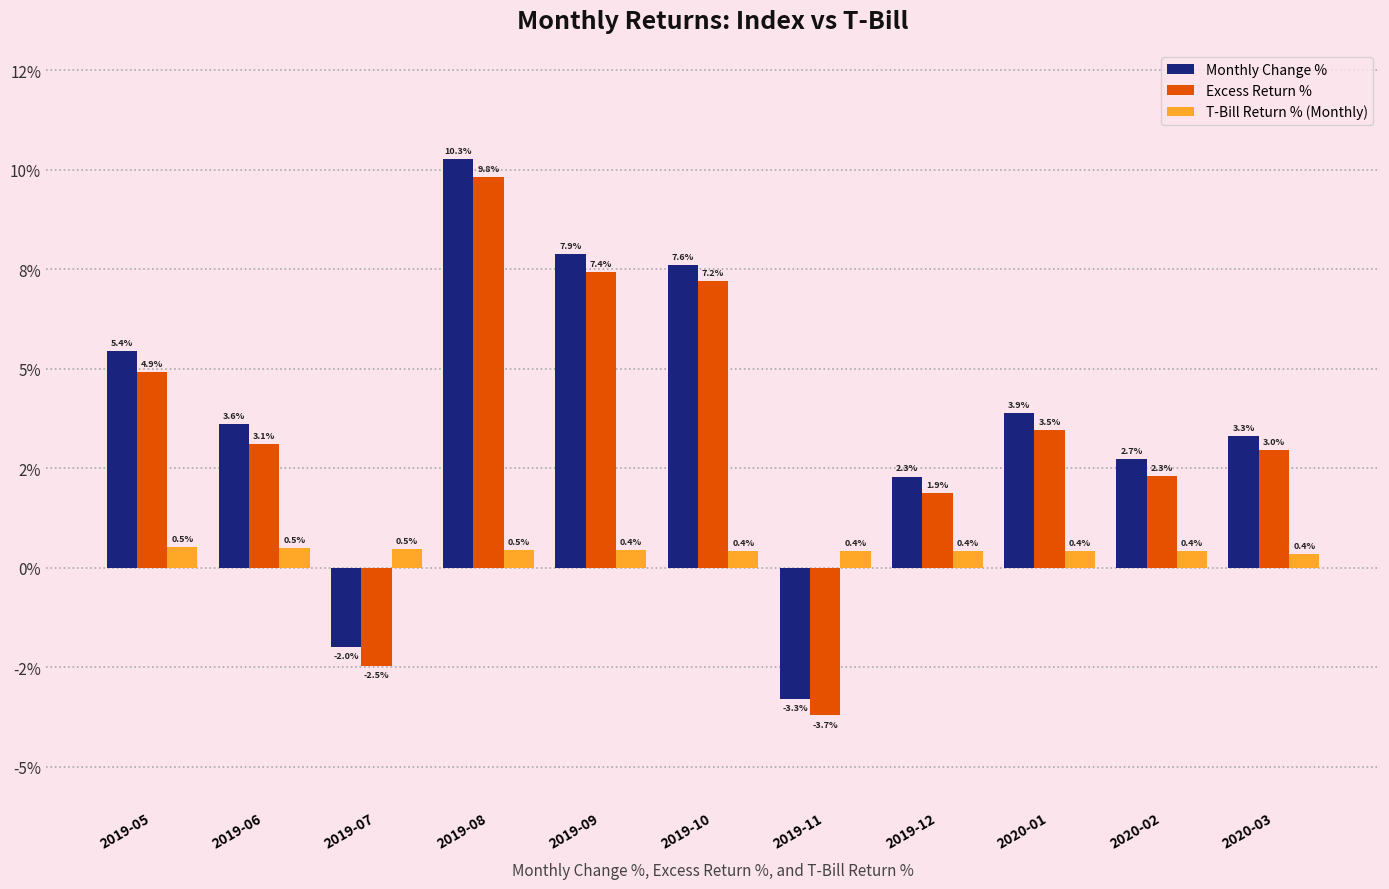

Does the chart contain stacked bars?

No